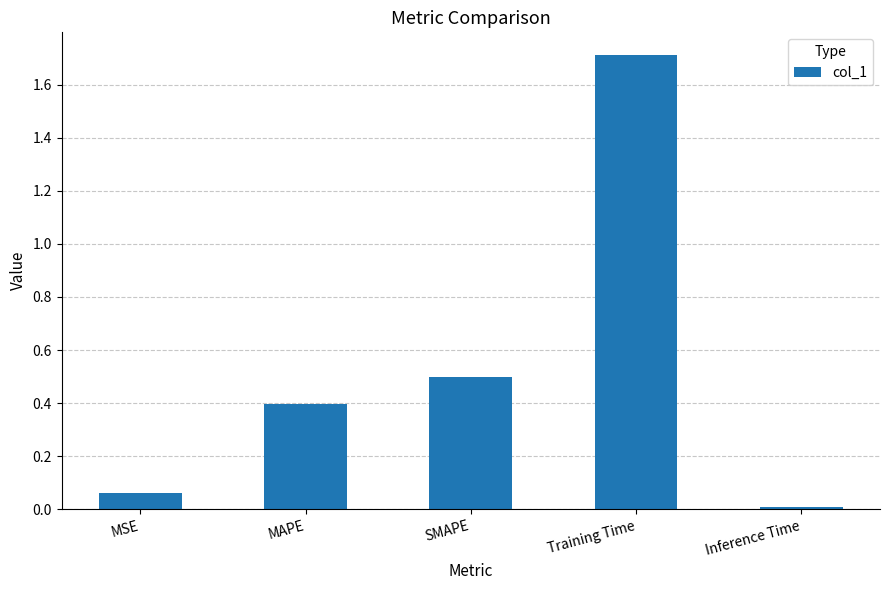

What is the difference between the second highest and second lowest values?

0.4